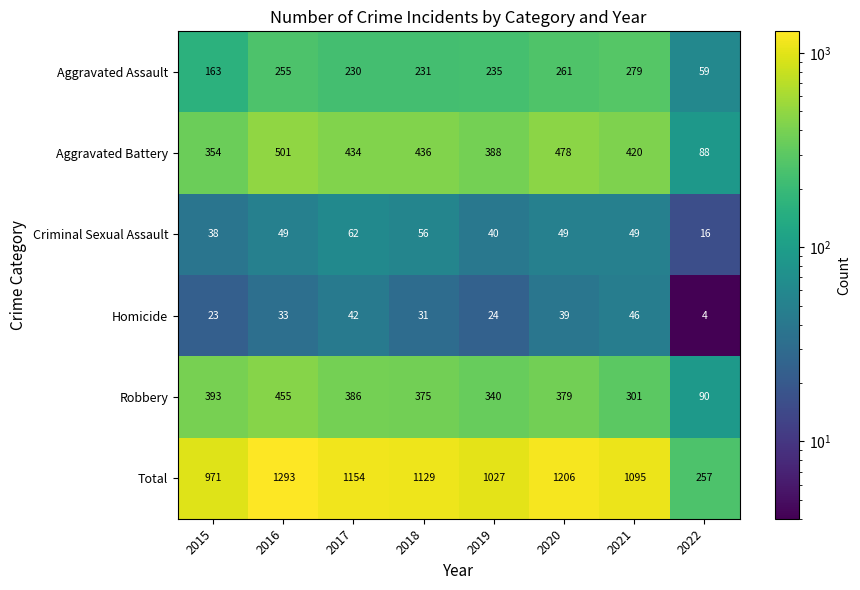

How many distinct data groups are displayed?

6